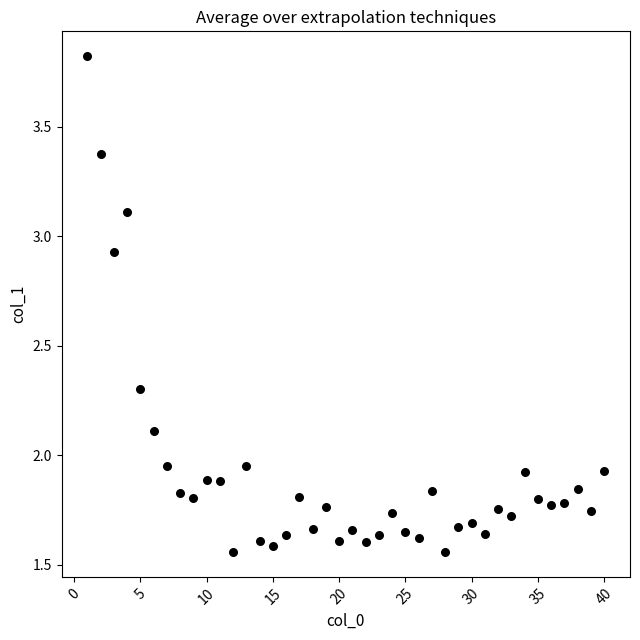

What is the range of X values (max minus min)?

39.0